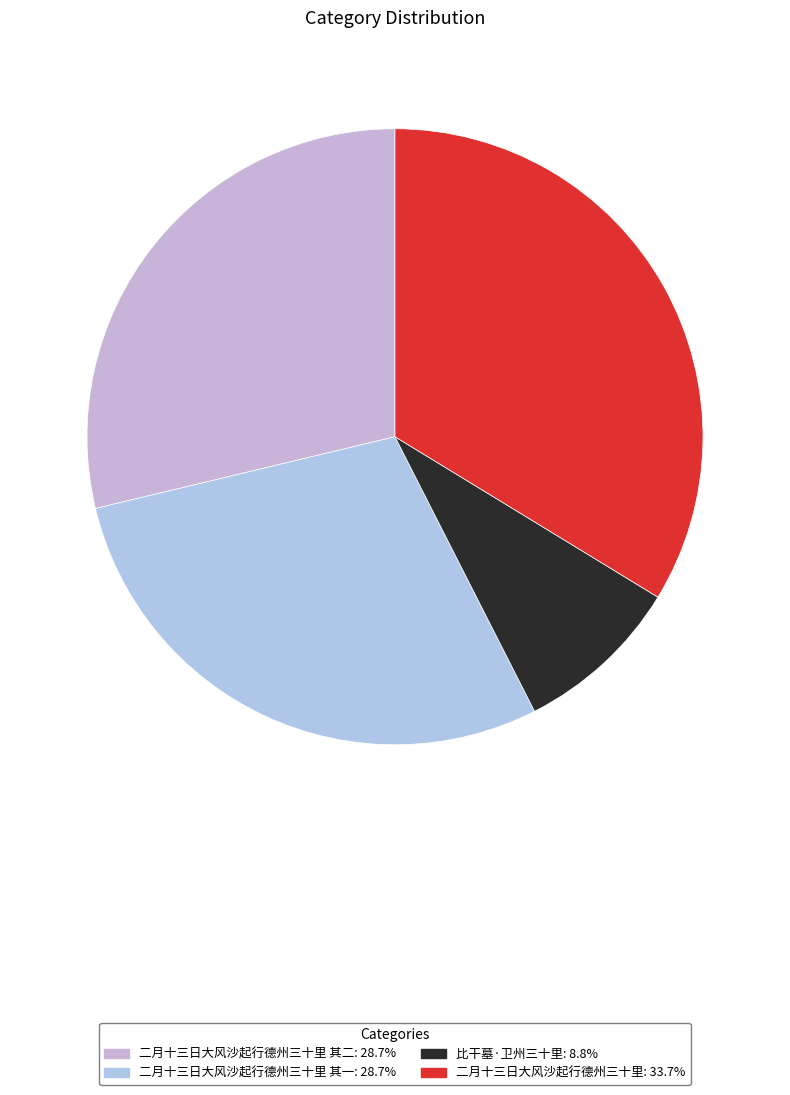

How many slices are in this pie chart?

4